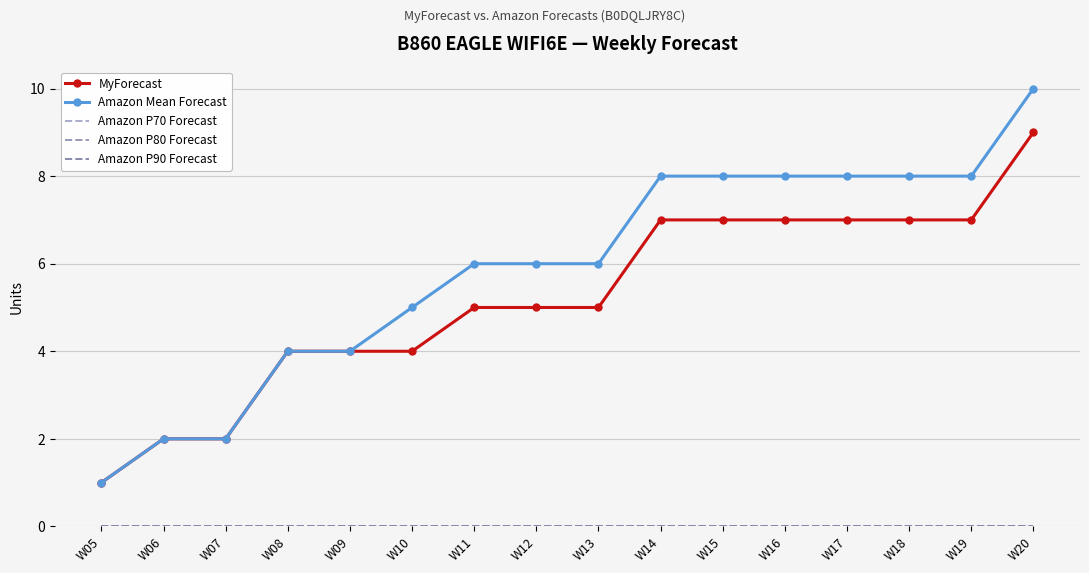

True or false: Amazon P80 Forecast and Amazon P70 Forecast cross at least once.

False